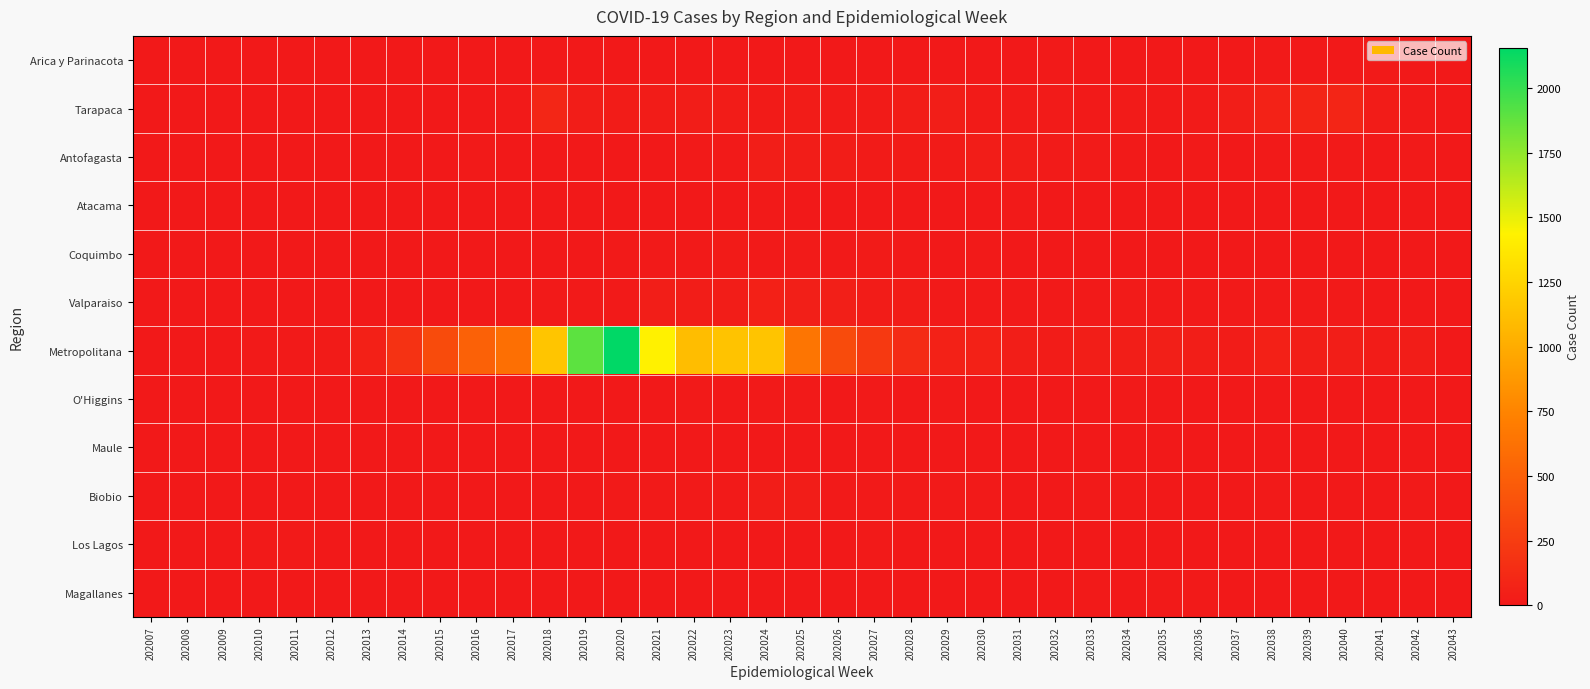

What is the maximum value shown in the chart?

2156